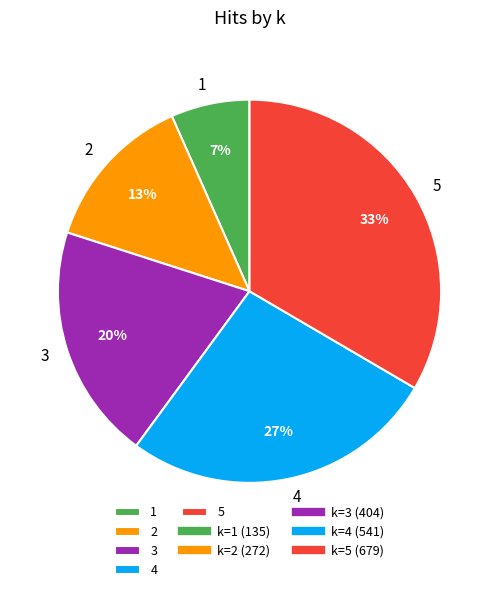

Which category has the biggest portion of the pie?

5